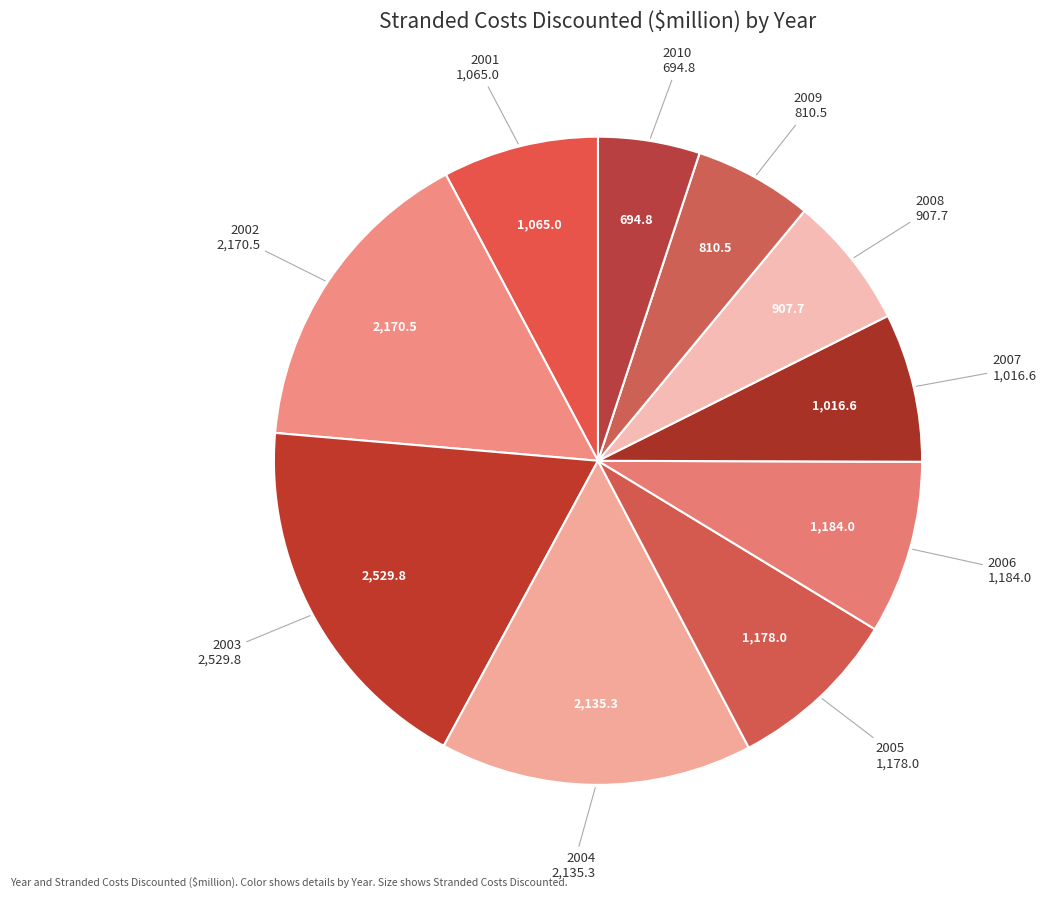

Which slice is the smallest?

2010